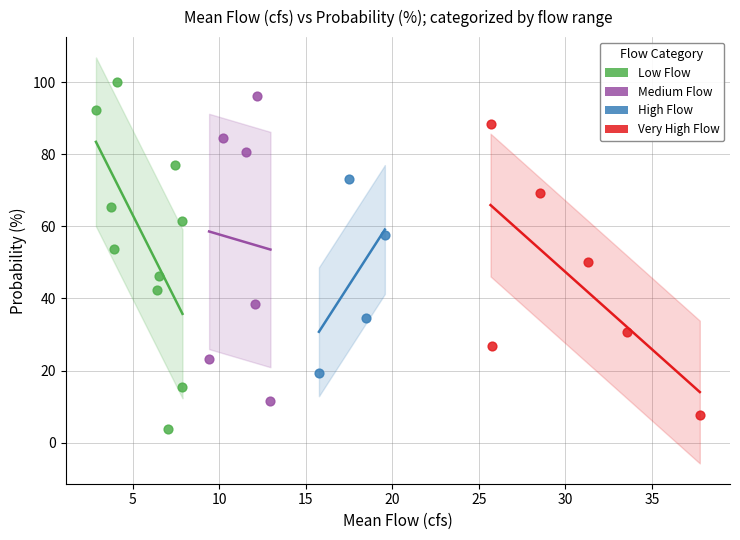

Which series has the largest Y range (max minus min)?

Low Flow